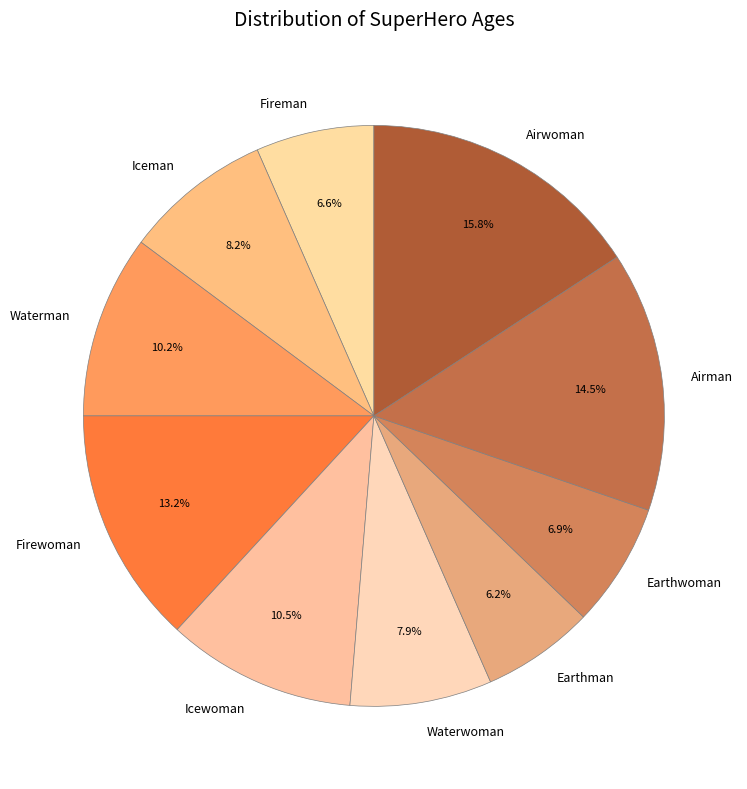

What portion of the pie excludes Fireman?

93.4%